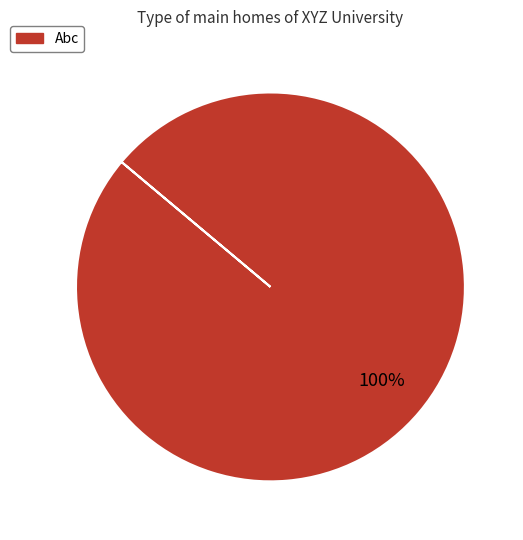

How many slices are in this pie chart?

1